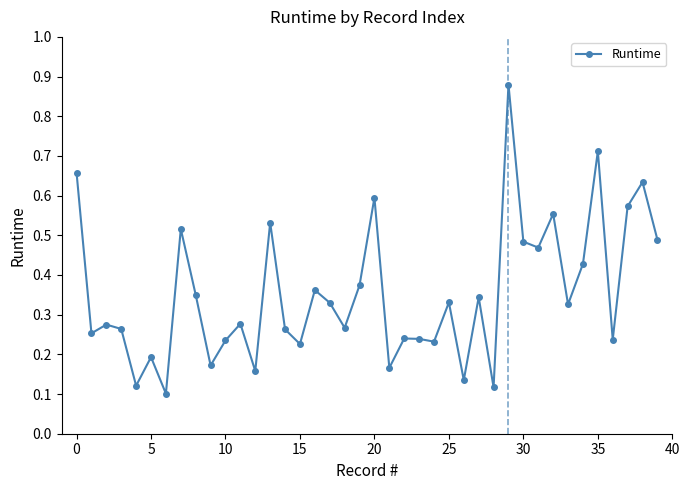

True or false: there are more than 2 points higher than both neighbors.

True